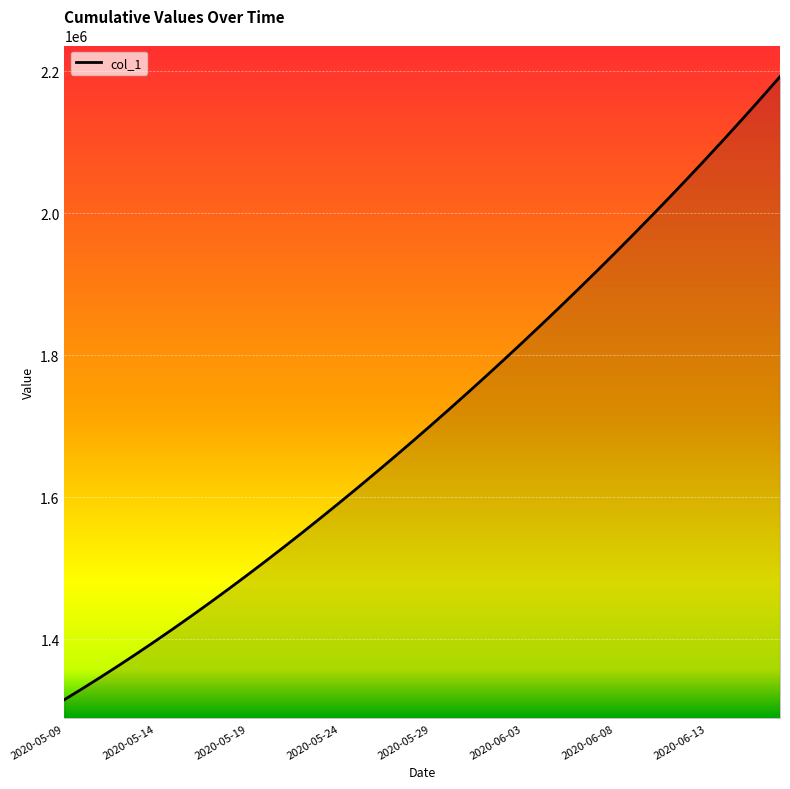

What is the maximum value shown in the chart?

2192259.8